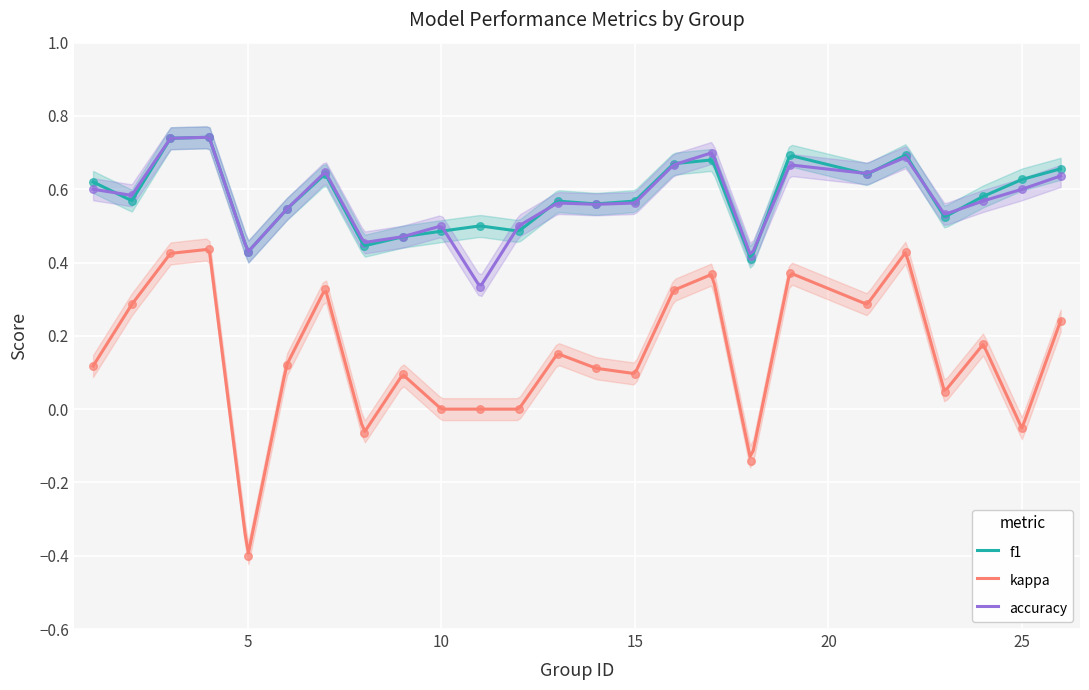

What are all the series names shown in the legend?

f1, kappa, accuracy